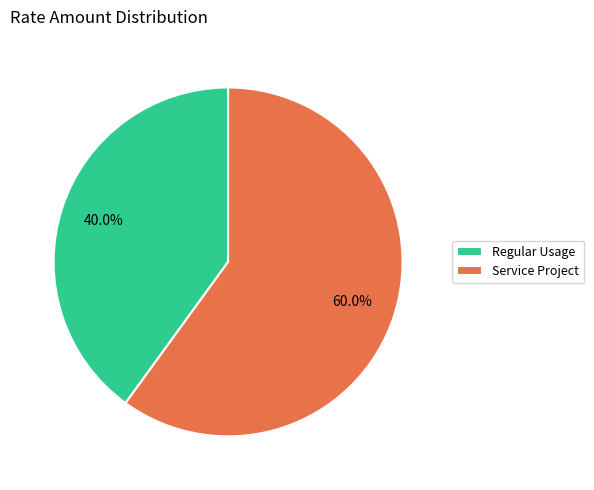

What percentage is the Service Project slice, to the nearest percent?

60%